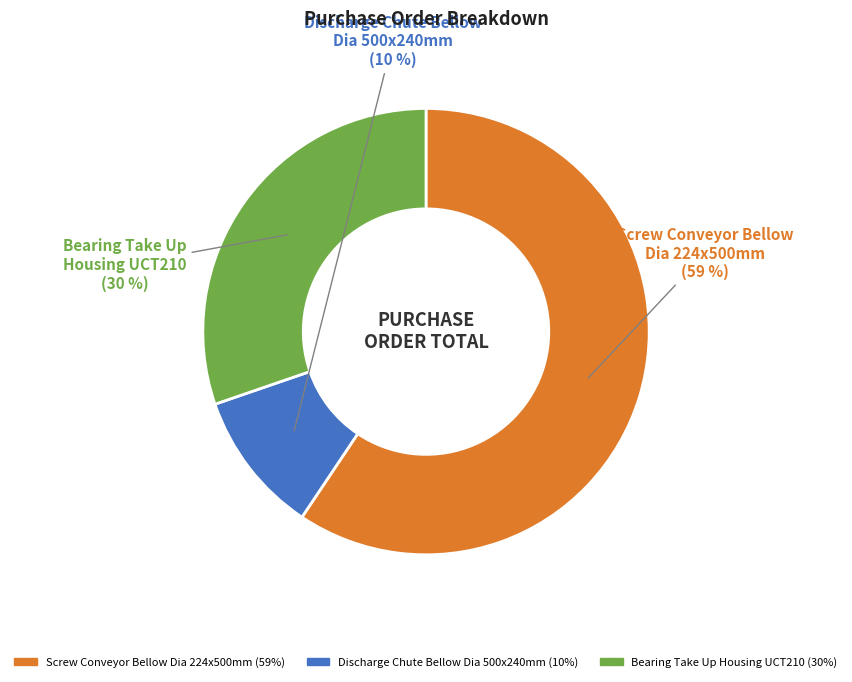

Which slice is the largest?

Screw Conveyor Bellow Dia 224x500mm